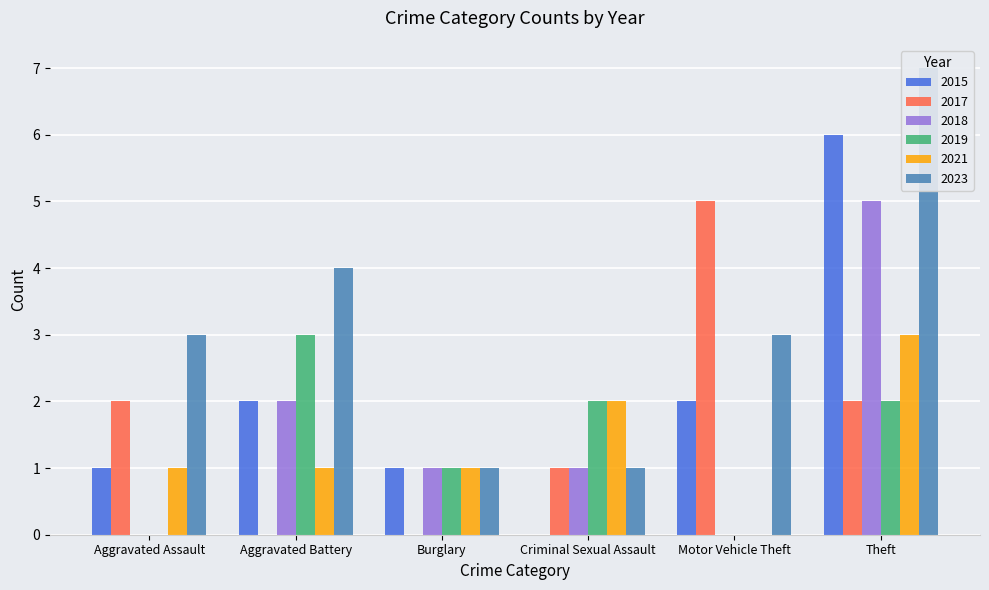

How many groups of bars are there?

6